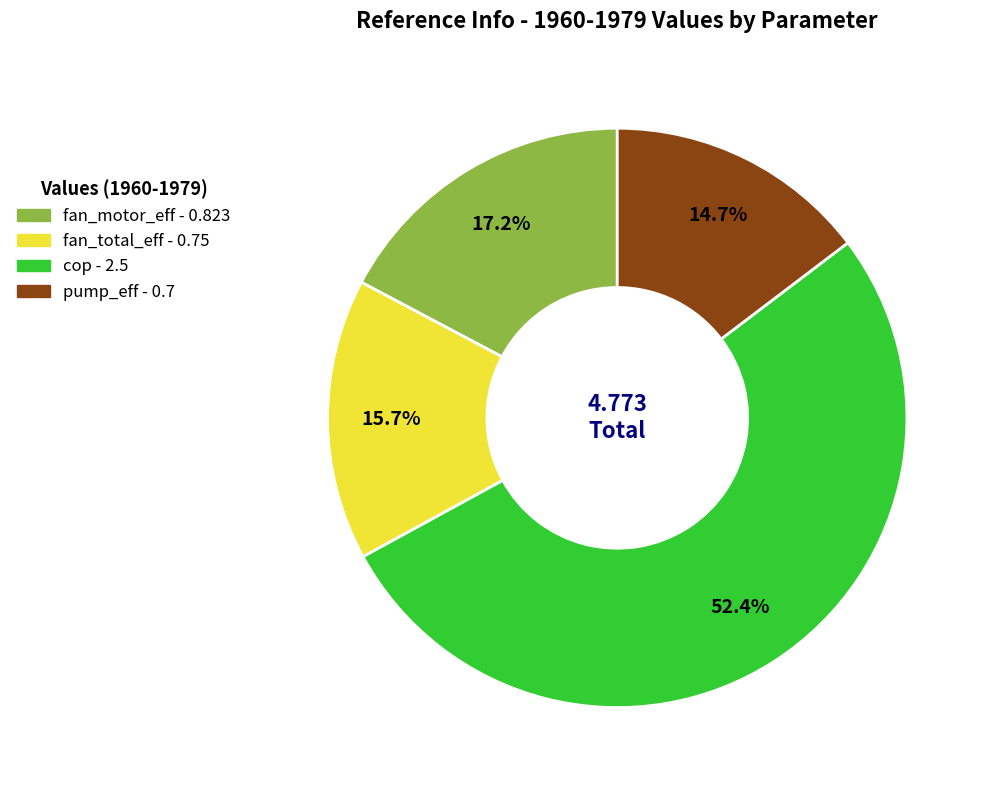

Which category has the biggest portion of the pie?

cop